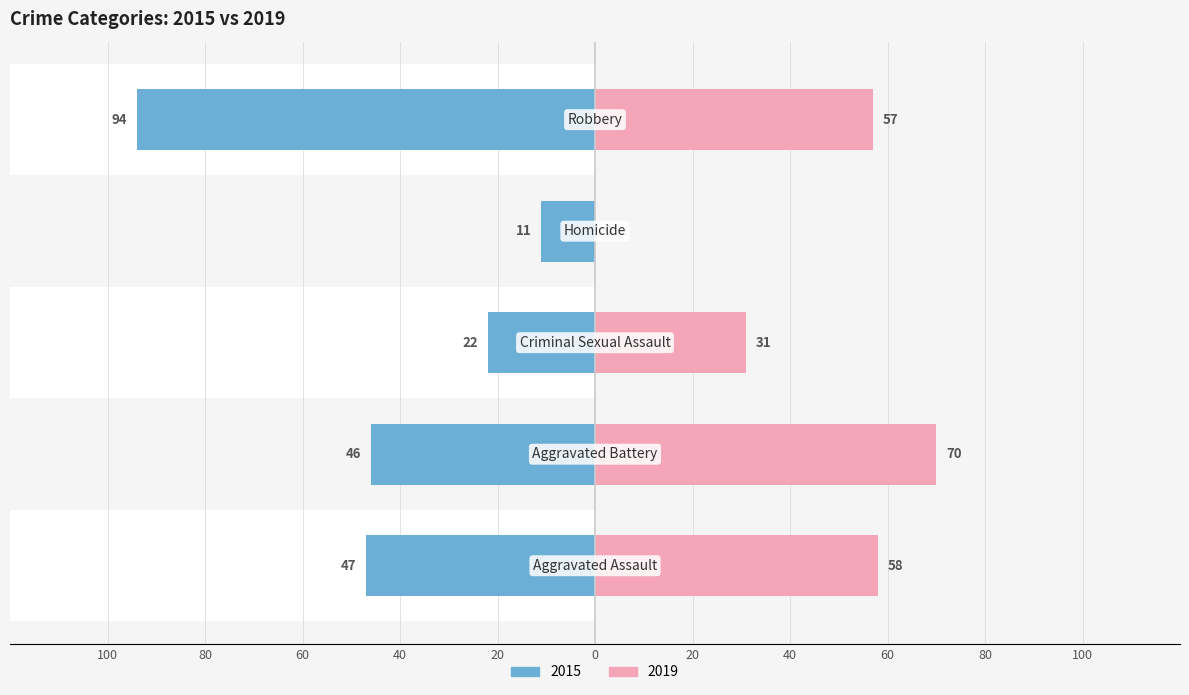

The 2015 series shows -47 at Aggravated Assault. True or false?

True